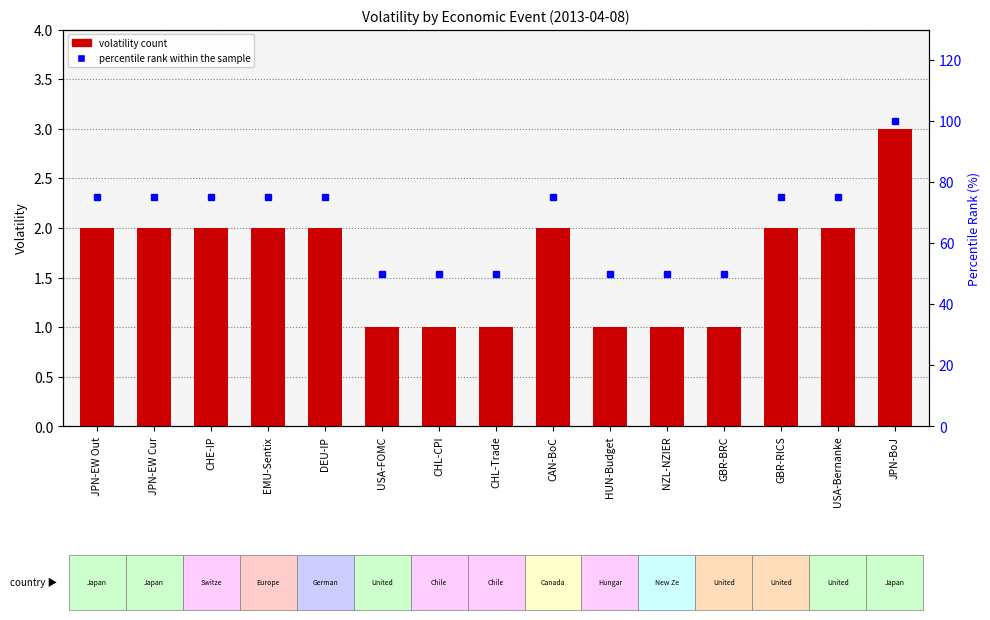

What is the sum of all volatility values?

25